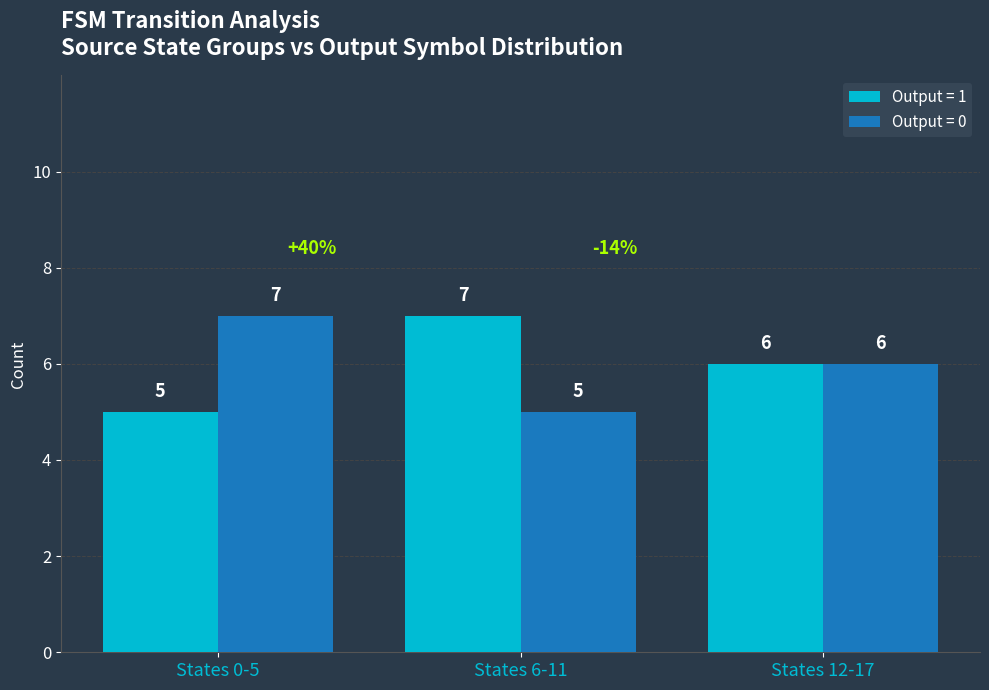

How many bars are there in total?

6